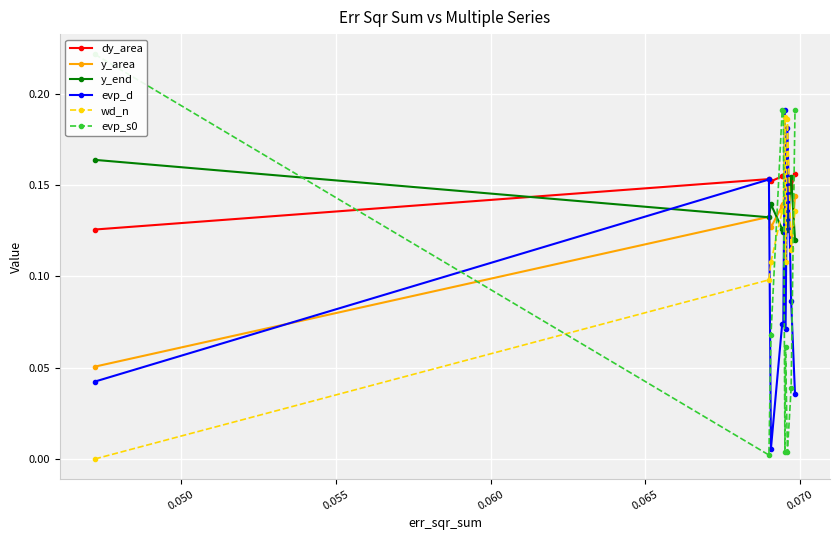

True or false: wd_n has more than 1 interior local peaks.

True